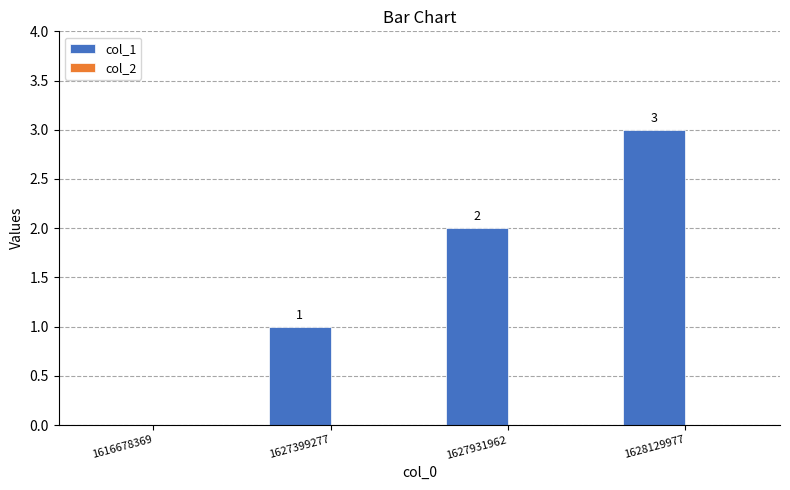

The value at 1627931962 is 3. True or false?

False